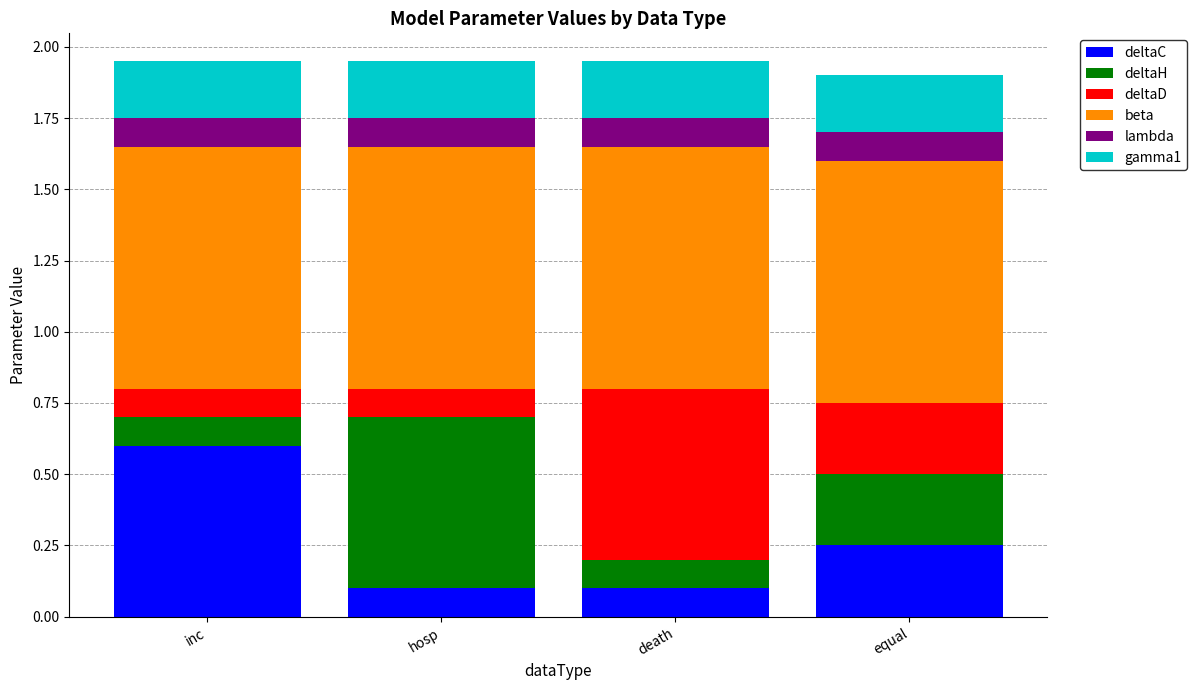

At which label does deltaC reach its peak?

inc